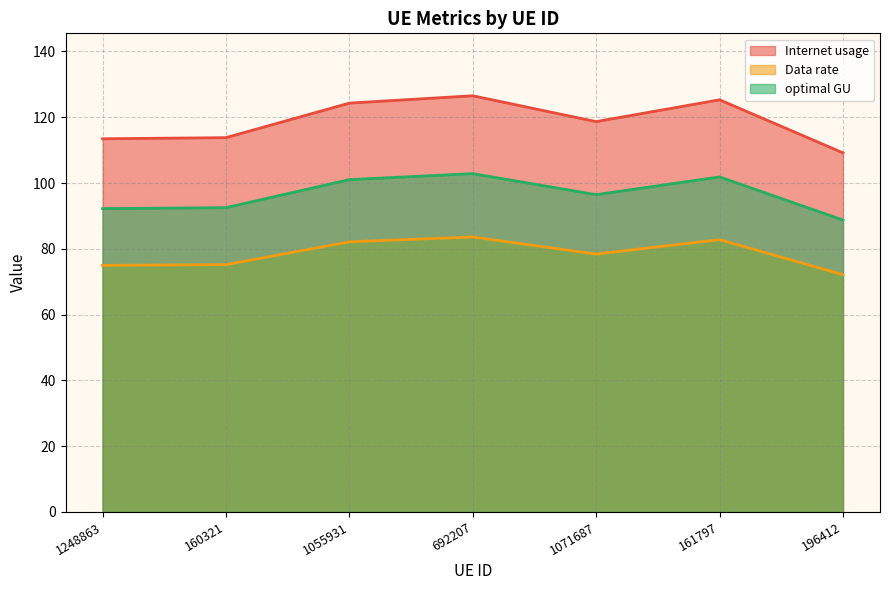

Rank the series at 160321 from highest to lowest value.

Internet usage, optimal GU, Data rate